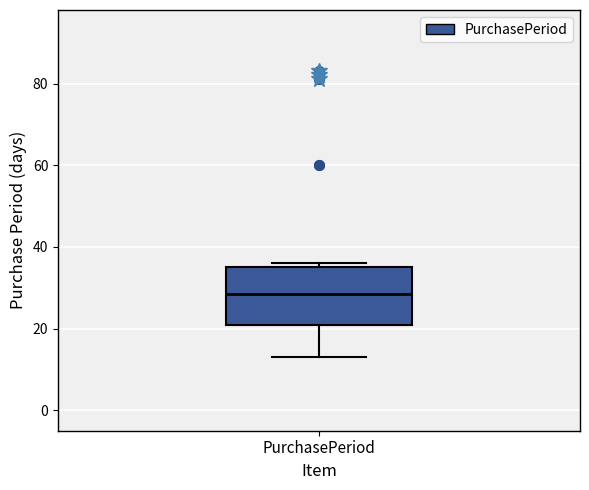

Where does the median line of the box for PurchasePeriod sit on the y-axis? The values are not printed on the chart, so give them approximately, as read against the axis.

28